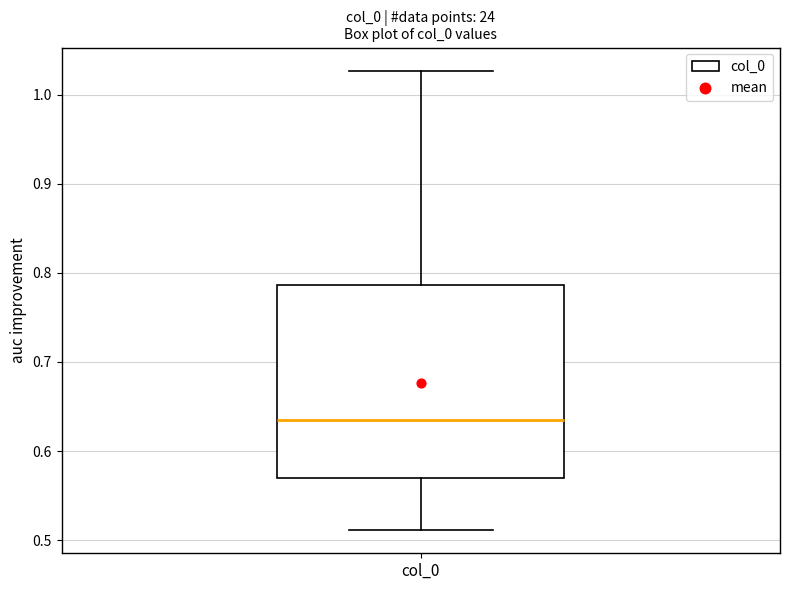

Read this box plot against the y-axis: the position of the median line, the range covered by the box, and the ends of both whiskers. The values are not printed on the chart, so give them approximately, as read against the axis.

median 0.63, box 0.57 to 0.79, whiskers 0.51 to 1.03